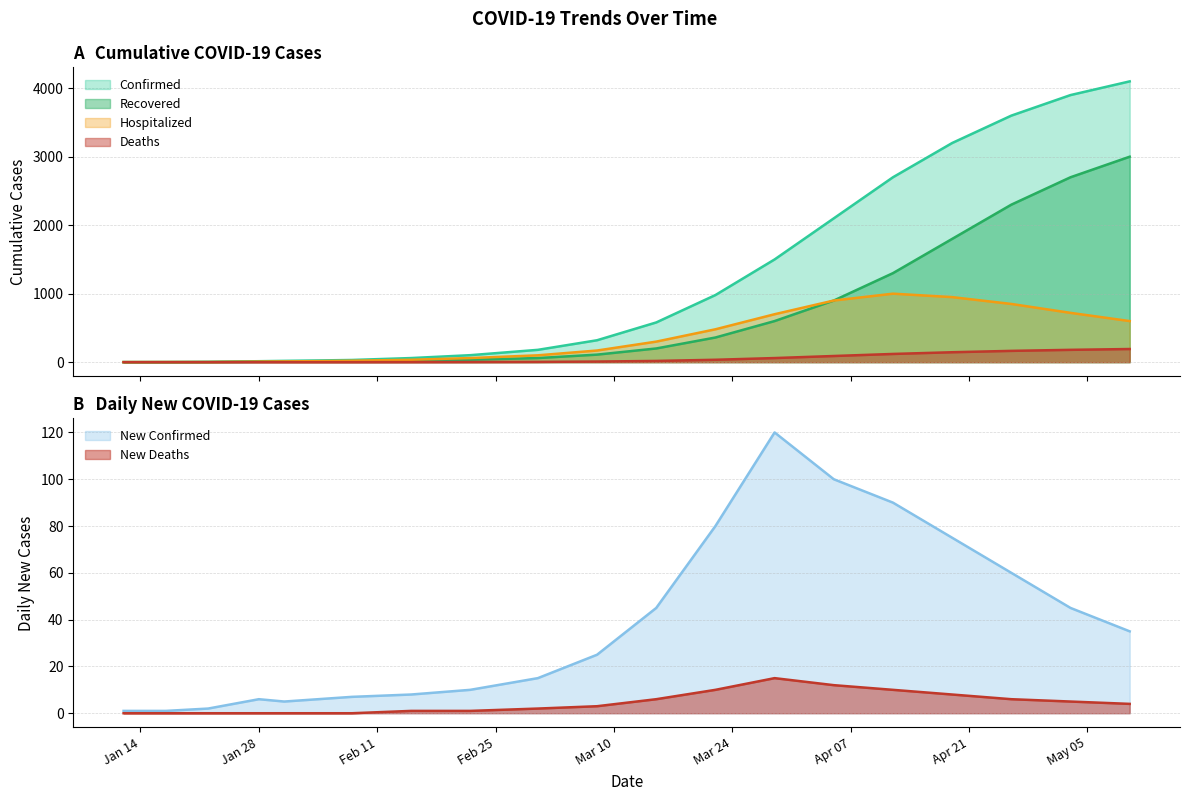

Which has a higher value, 04/12/2020 or 01/12/2020?

04/12/2020